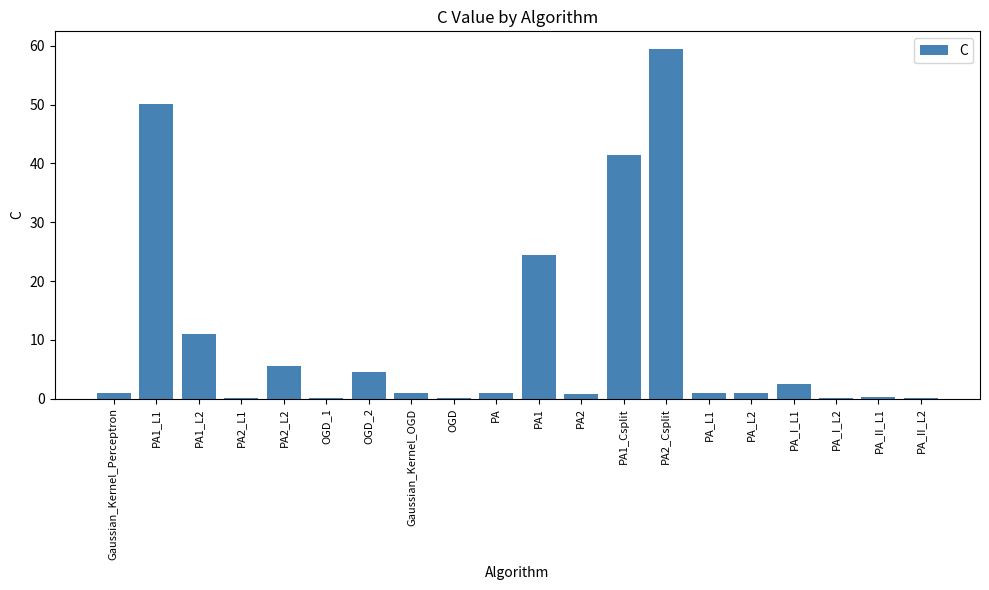

What is the greatest value displayed?

59.5